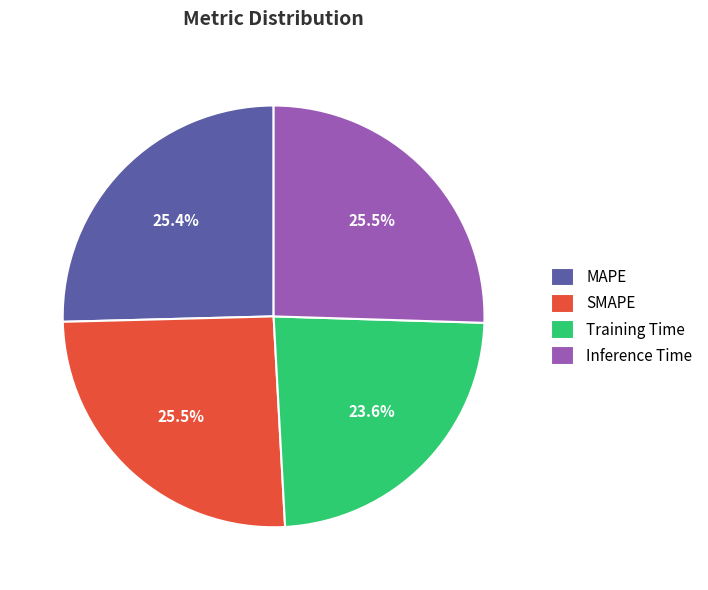

Does SMAPE account for over 50% of the chart?

No